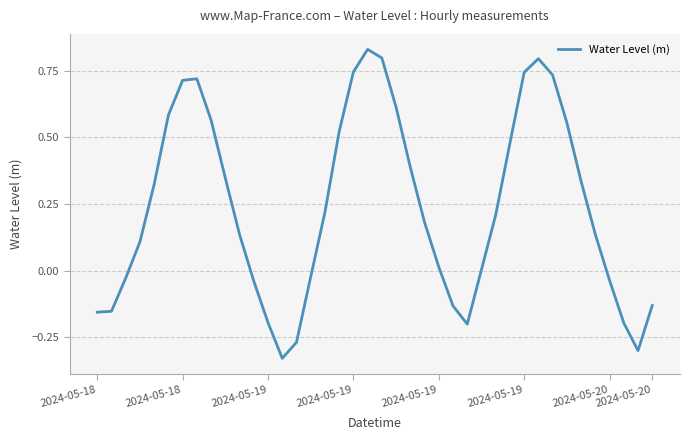

Does the chart display data point markers on the line(s)?

No